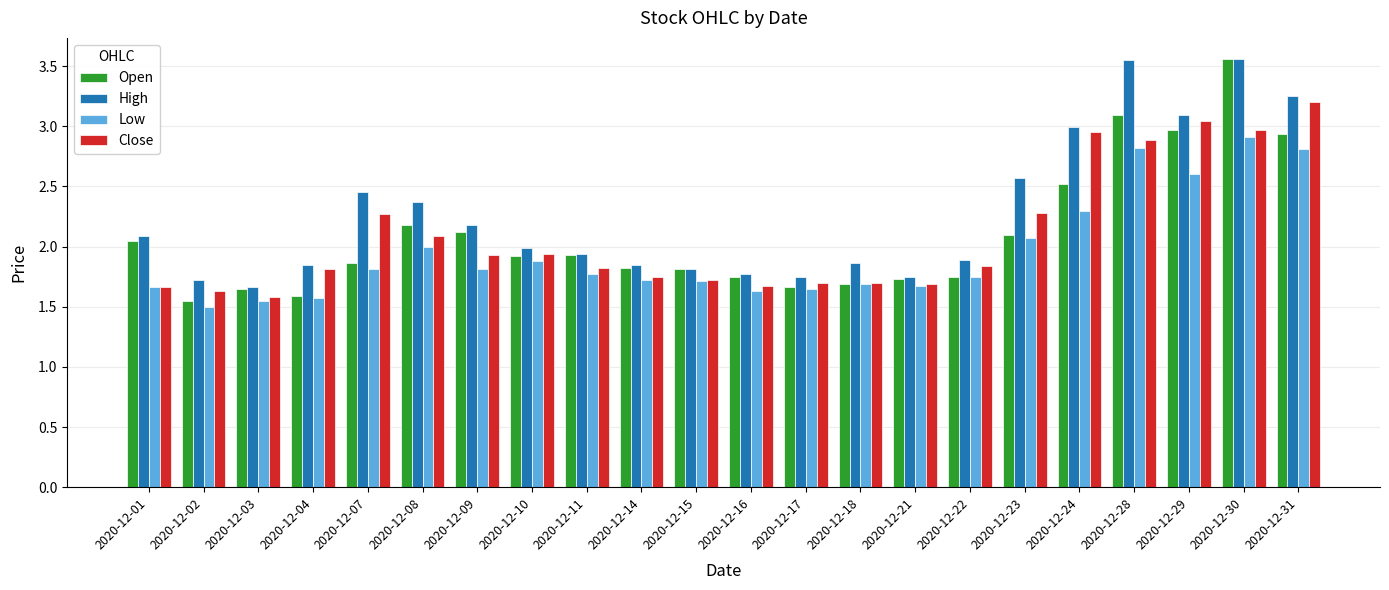

The value of Open at 2020-12-18 is 1.7. True or false?

True